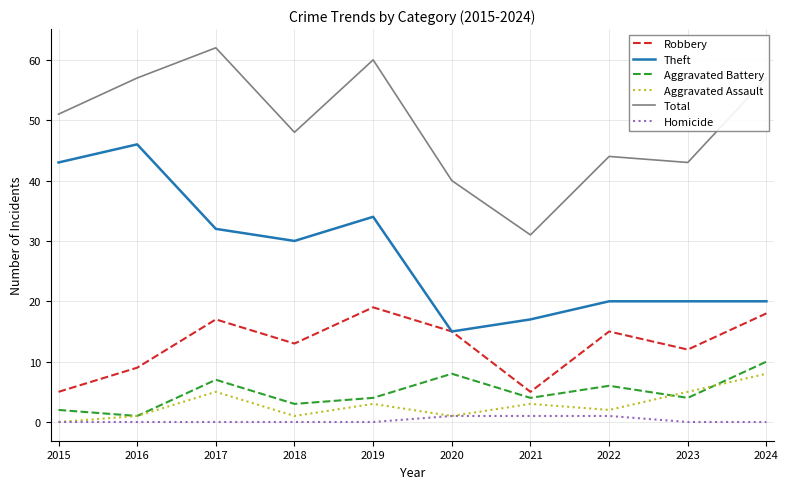

True or false: Theft has a value of 9 at 2015.

False